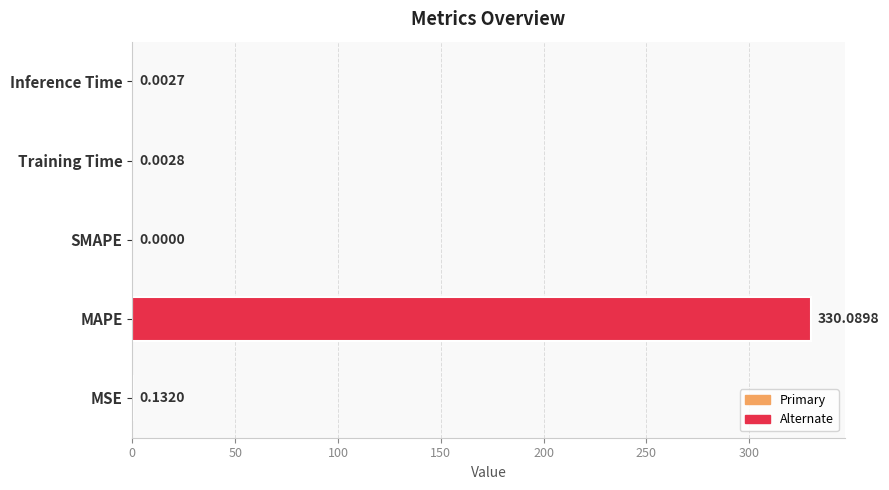

What is the sum of all values?

330.2